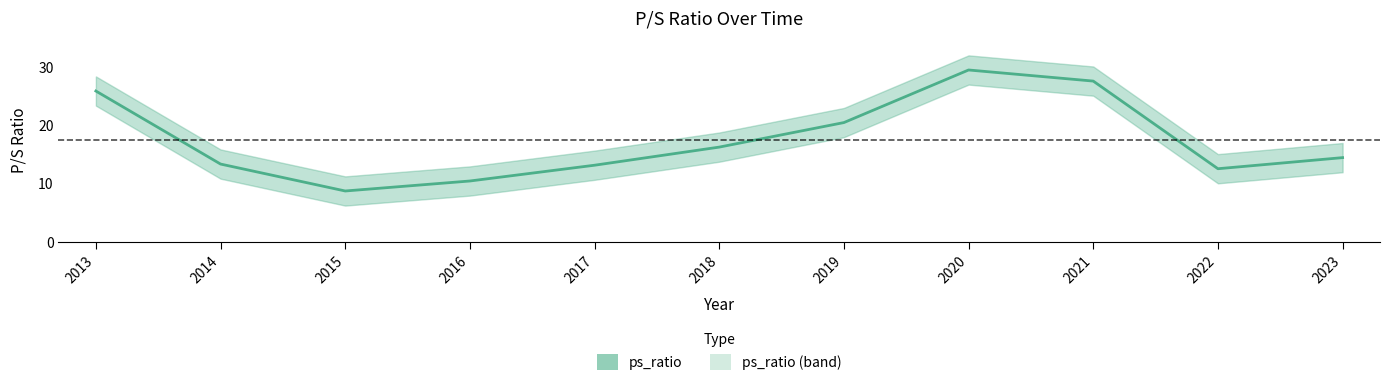

Which category has the lowest value across all series?

2015